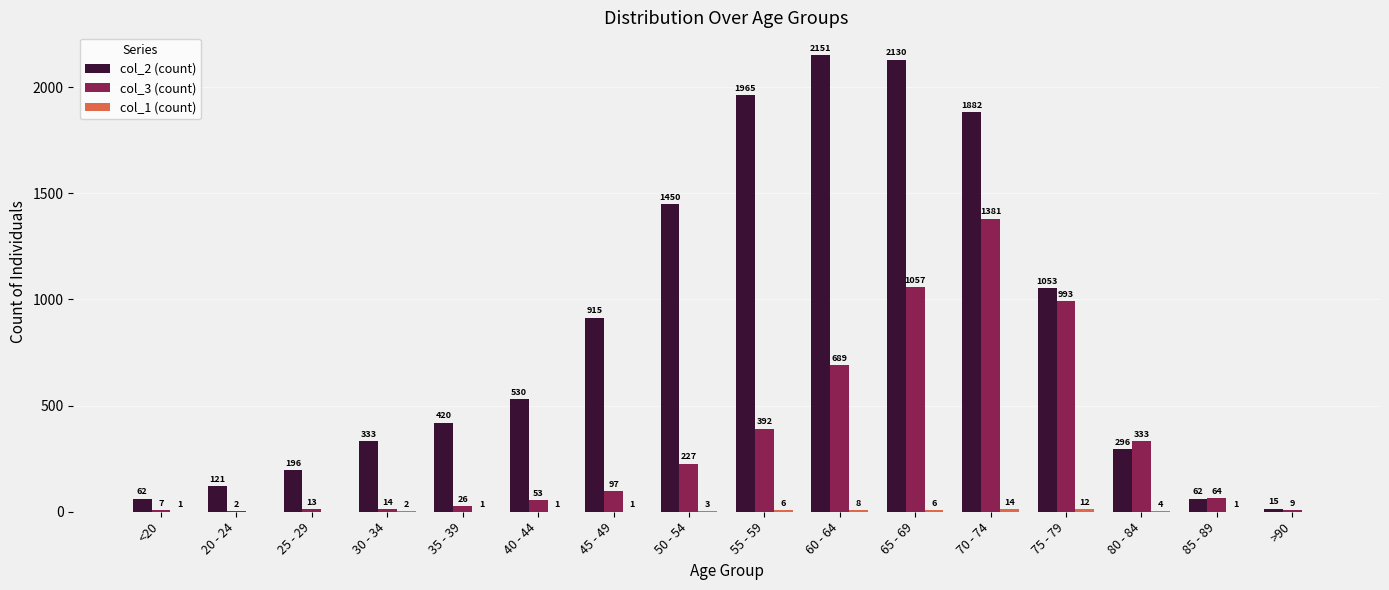

What is the sum of the col_3 (count) values at 30 - 34 and 65 - 69?

1071